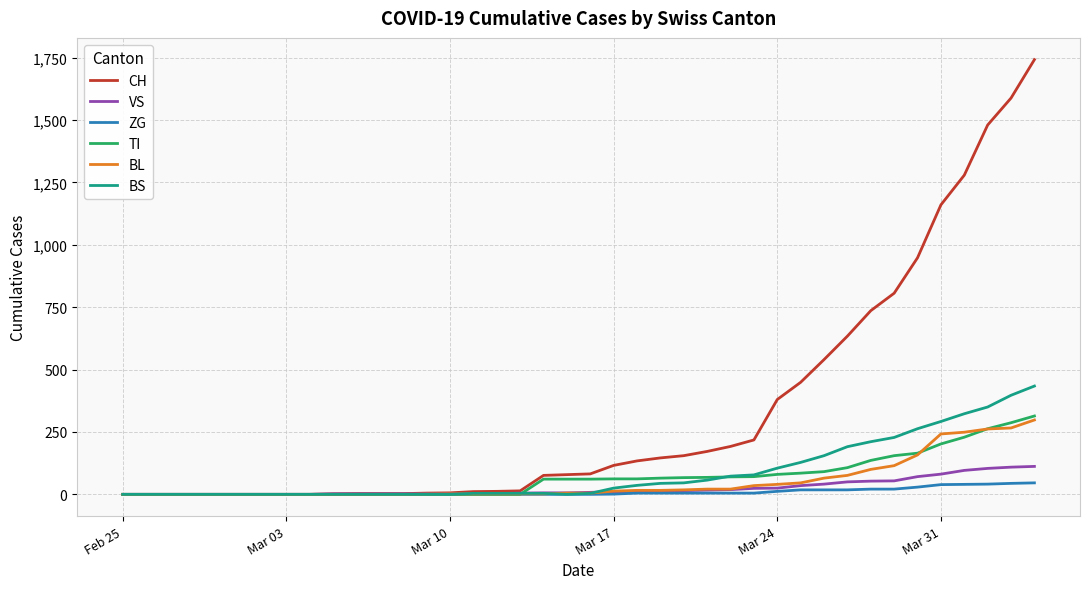

What are all the series names shown in the legend?

CH, VS, ZG, TI, BL, BS